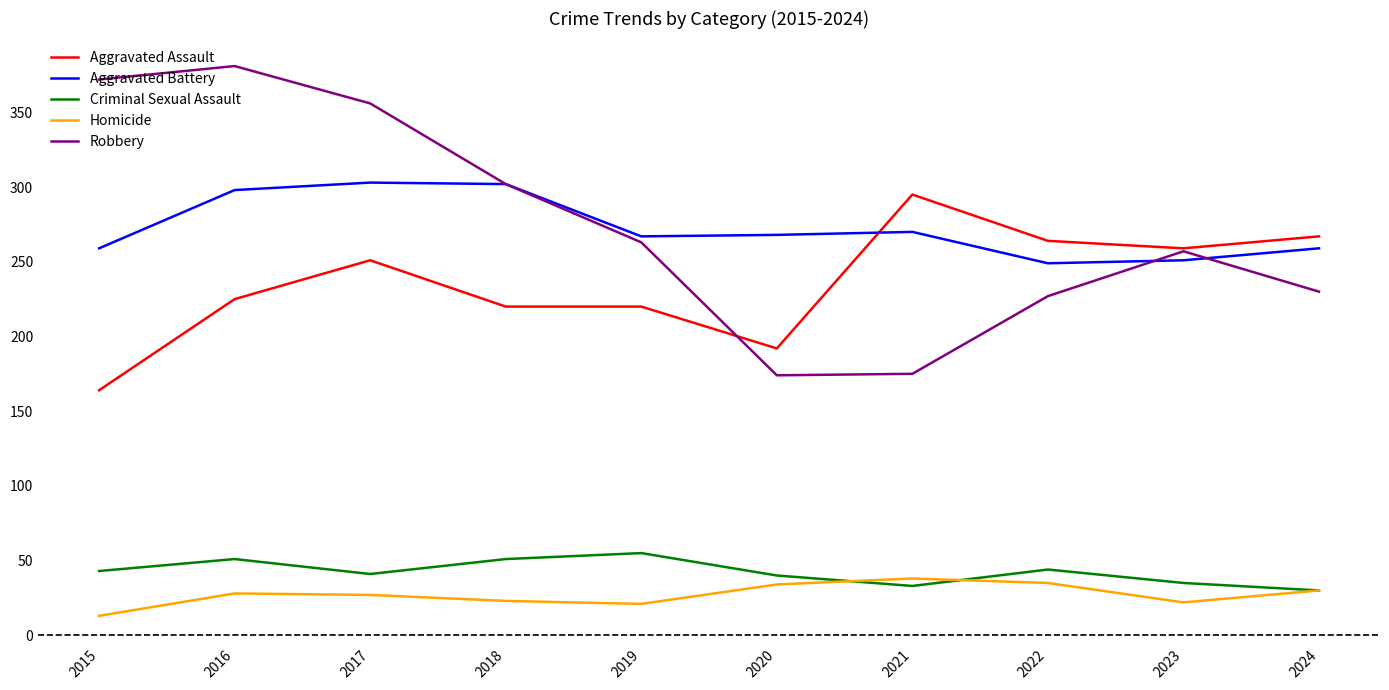

What is the difference between the Aggravated Battery values at 2020 and 2021?

2